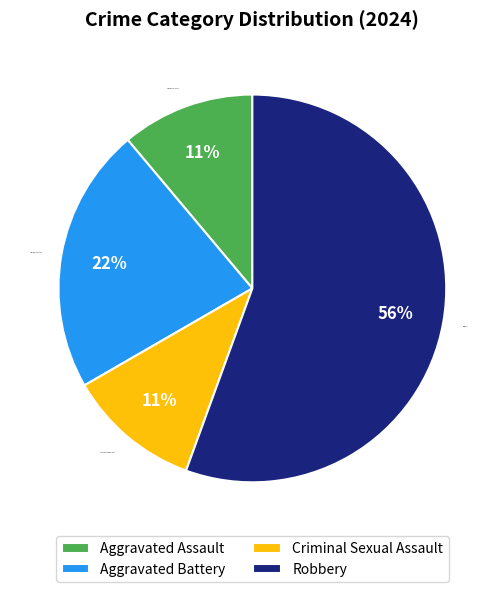

How many slices are in this pie chart?

4